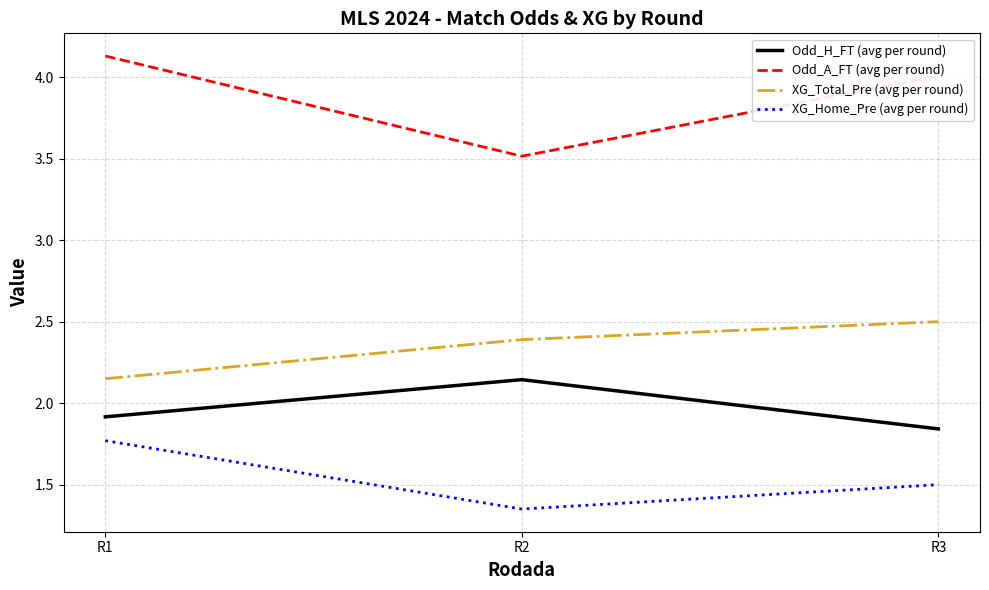

Which label corresponds to the smallest value in the chart?

R2